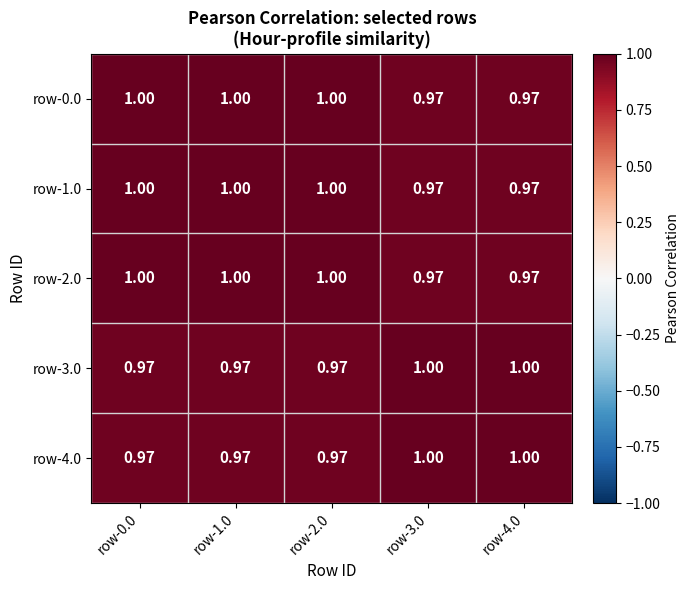

Is the value of row-2.0 at row-1.0 greater than the value of row-0.0 at row-4.0?

Yes